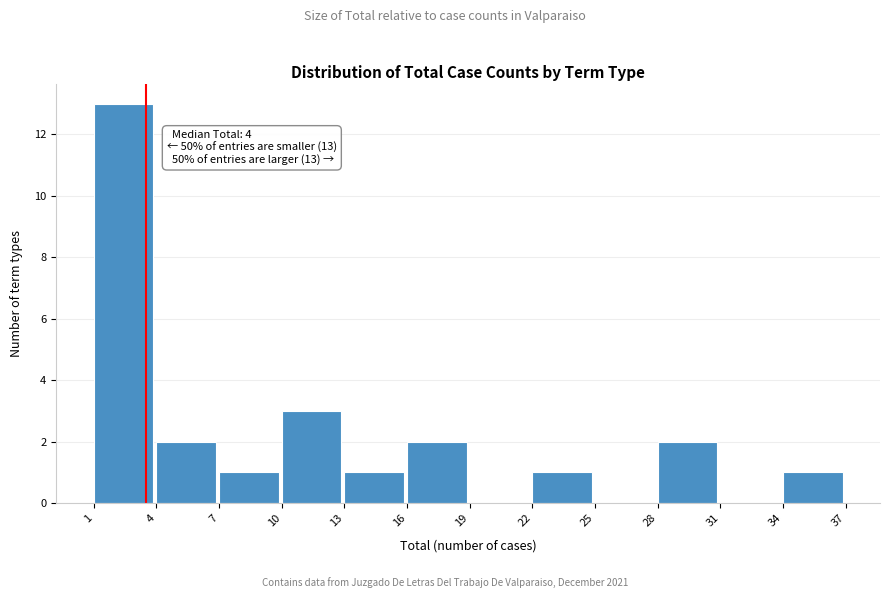

Which range on the x-axis has the tallest bar?

1 to 4